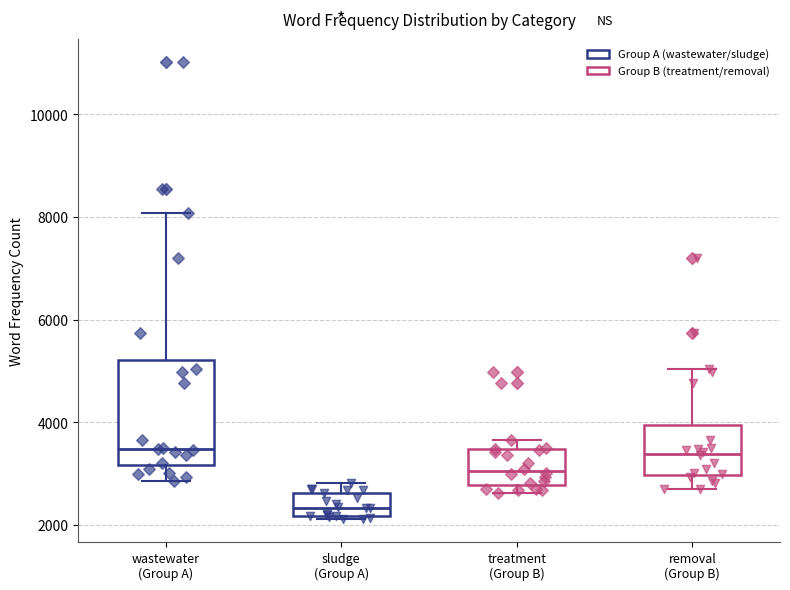

Where is the lower edge of the box for sludge (Group A) on the y-axis? The values are not printed on the chart, so give them approximately, as read against the axis.

2200